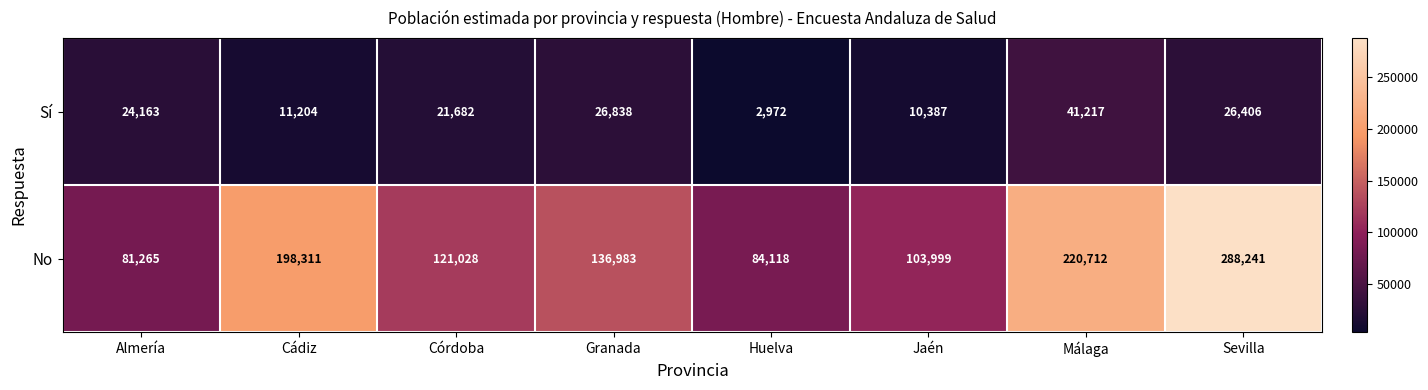

What is the spread (max minus min) of values at Córdoba?

99346